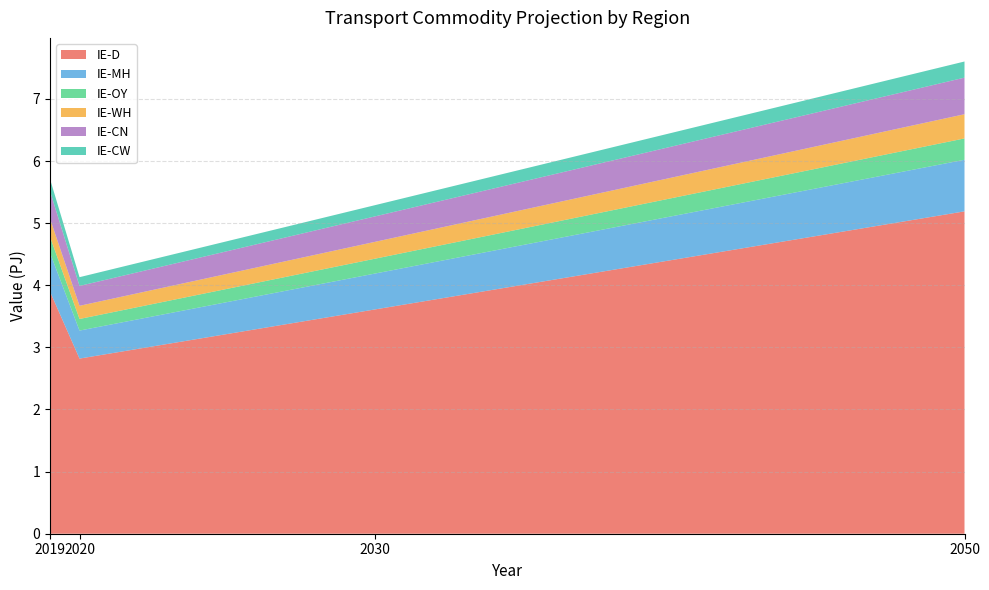

Reading left to right, list all the values displayed in this chart.

IE-D: 3.9	2.8	3.6	5.2
IE-MH: 0.6	0.5	0.6	0.8
IE-OY: 0.3	0.2	0.2	0.3
IE-WH: 0.3	0.2	0.3	0.4
IE-CN: 0.4	0.3	0.4	0.6
IE-CW: 0.2	0.1	0.2	0.3